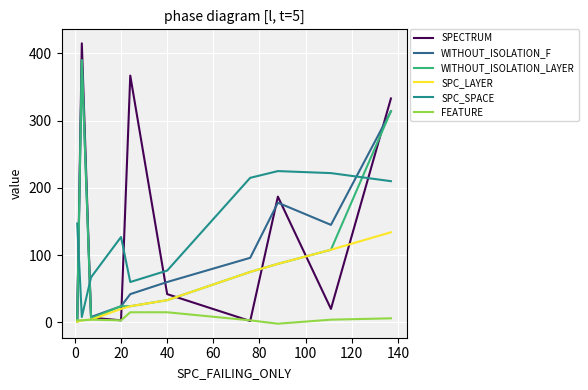

Which series has the largest range (max minus min)?

SPECTRUM